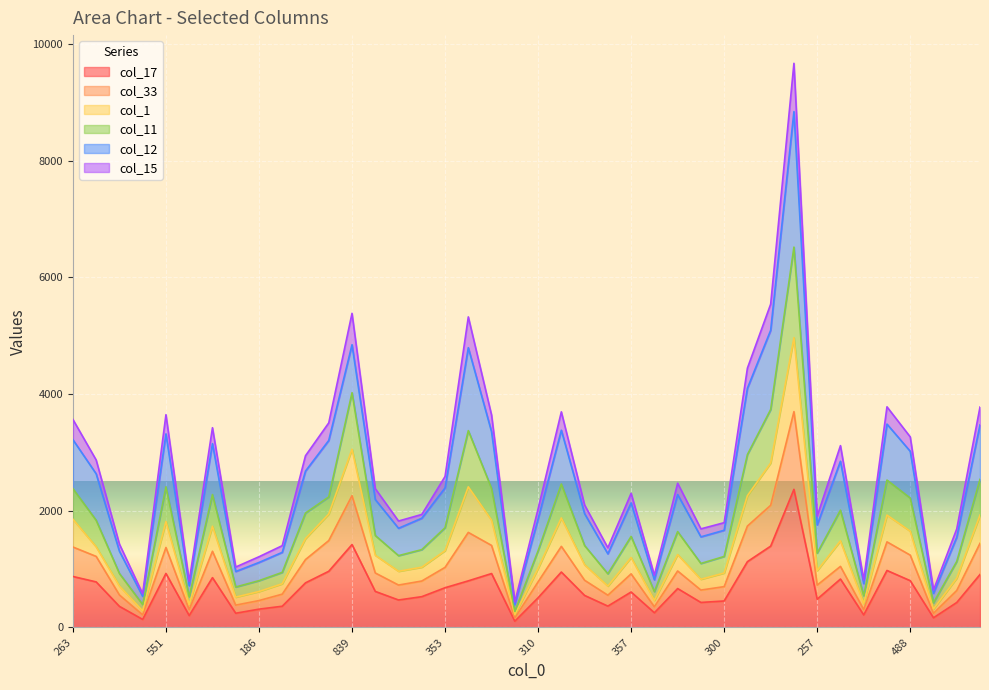

What is the label of the 7th point from the right?

505